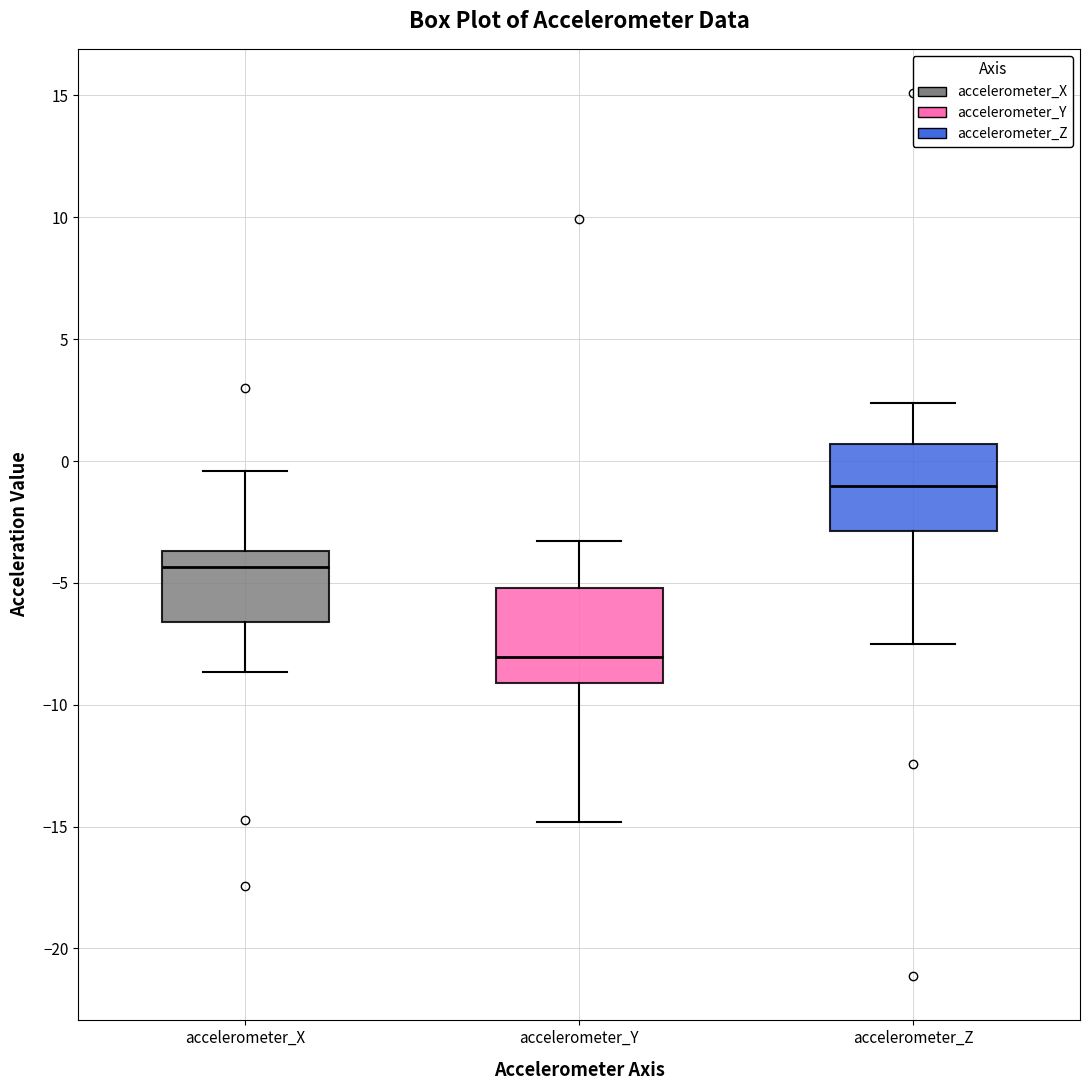

Which box has the lowest median line?

accelerometer_Y